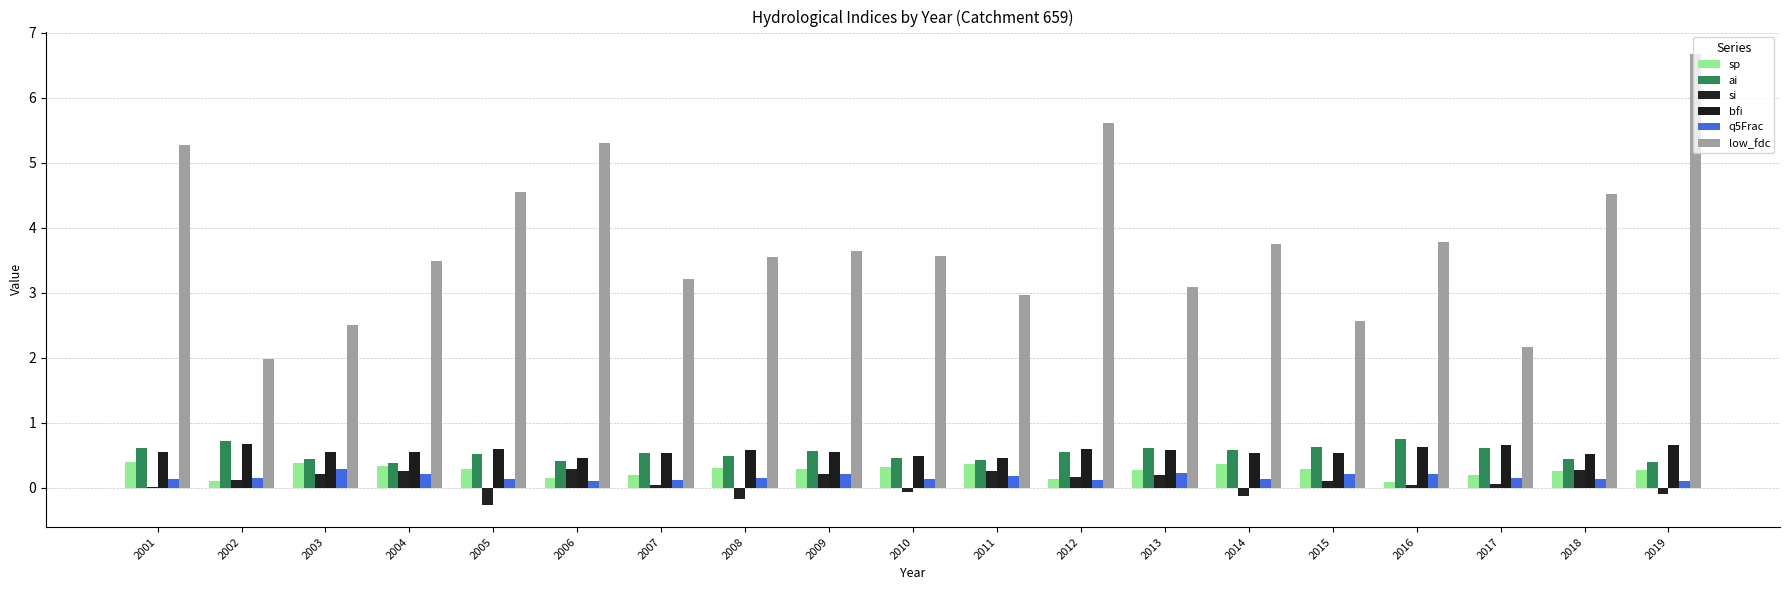

What is the difference between the highest and lowest values at 2014?

3.9